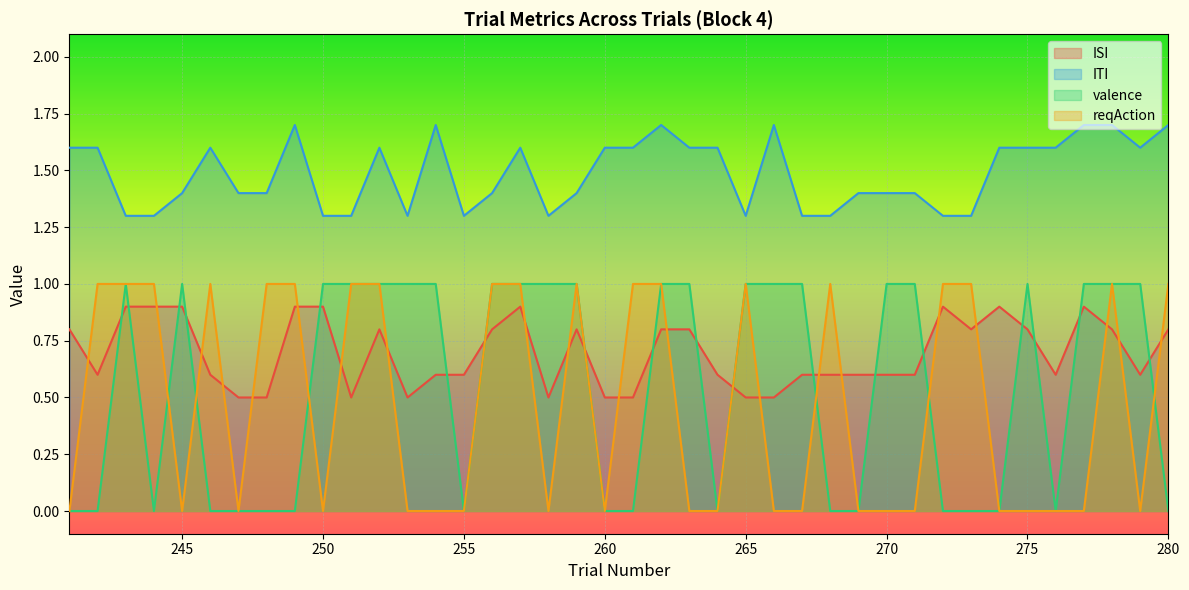

What is the spread (max minus min) of values at 272?

1.3